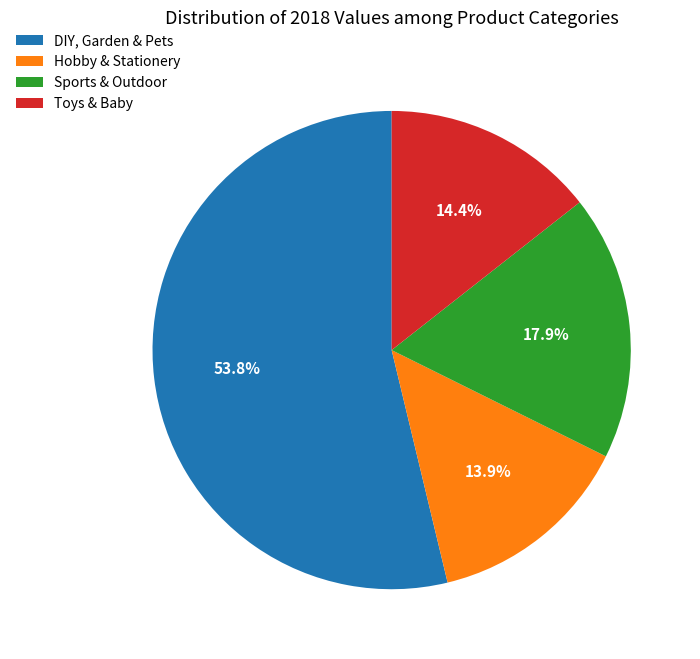

To the nearest percent, what portion does Sports & Outdoor represent?

18%